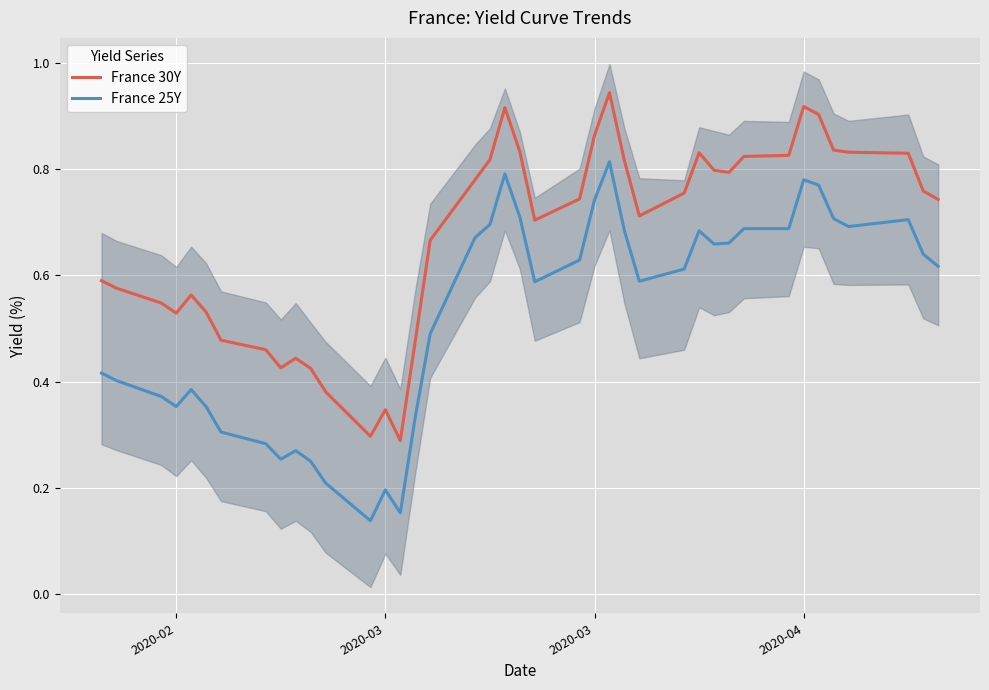

Reading right to left, extract all data points from this chart.

France 30Y: 0.7	0.8	0.8	0.8	0.8	0.9	0.9	0.8	0.8	0.8	0.8	0.8	0.8	0.7	0.8	0.9	0.9	0.7	0.7	0.8	0.9	0.8	0.8	0.7	0.5	0.3	0.3	0.3	0.4	0.4	0.4	0.4	0.5	0.5	0.5	0.6	0.5	0.5	0.6	0.6
France 25Y: 0.6	0.6	0.7	0.7	0.7	0.8	0.8	0.7	0.7	0.7	0.7	0.7	0.6	0.6	0.7	0.8	0.7	0.6	0.6	0.7	0.8	0.7	0.7	0.5	0.3	0.2	0.2	0.1	0.2	0.2	0.3	0.3	0.3	0.3	0.4	0.4	0.4	0.4	0.4	0.4